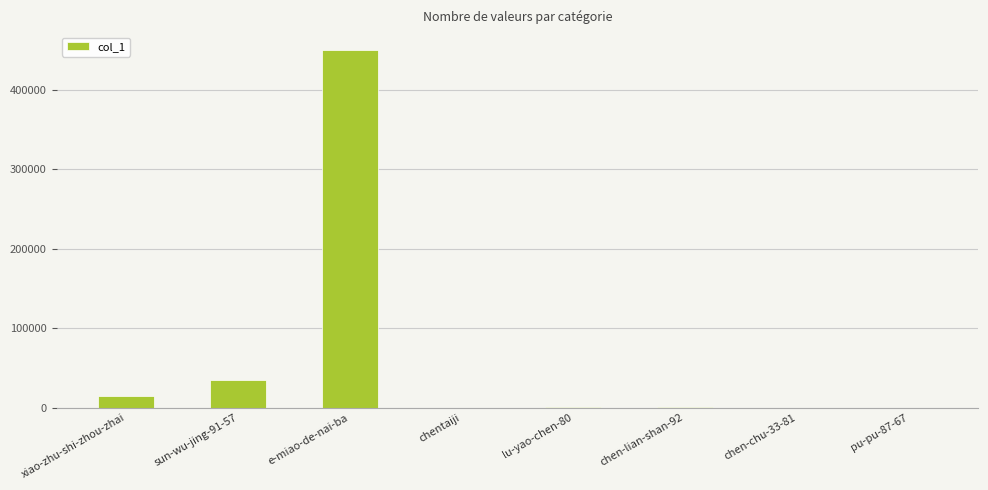

Approximately how many times larger is the value at sun-wu-jing-91-57 compared to pu-pu-87-67?

392.7